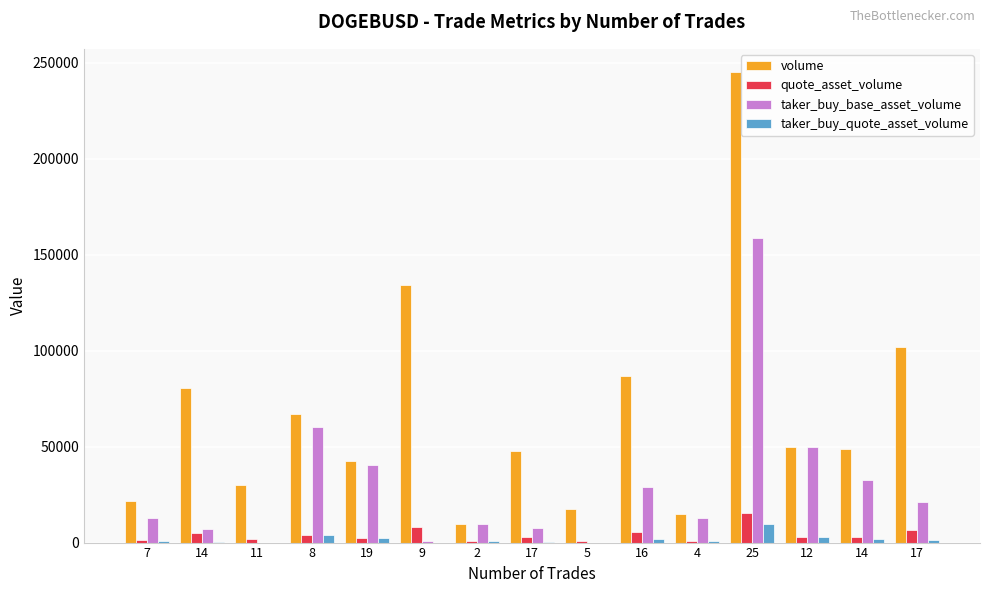

Reading left to right, what are all the values shown in this chart?

volume: 21559	80604	29754	66978	42579	134422	9832	47743	17345	86671	14869	244977	49913	48586	101673
quote_asset_volume: 1333	4982	1838	4137	2632	8312	607	2950	1072	5359	920	15164	3090	3009	6297
taker_buy_base_asset_volume: 12716	7098	0	60139	40545	600	9832	7705	0	28731	12667	158523	49913	32534	21378
taker_buy_quote_asset_volume: 786	438	0	3715	2506	37	607	476	0	1776	783	9813	3090	2015	1324